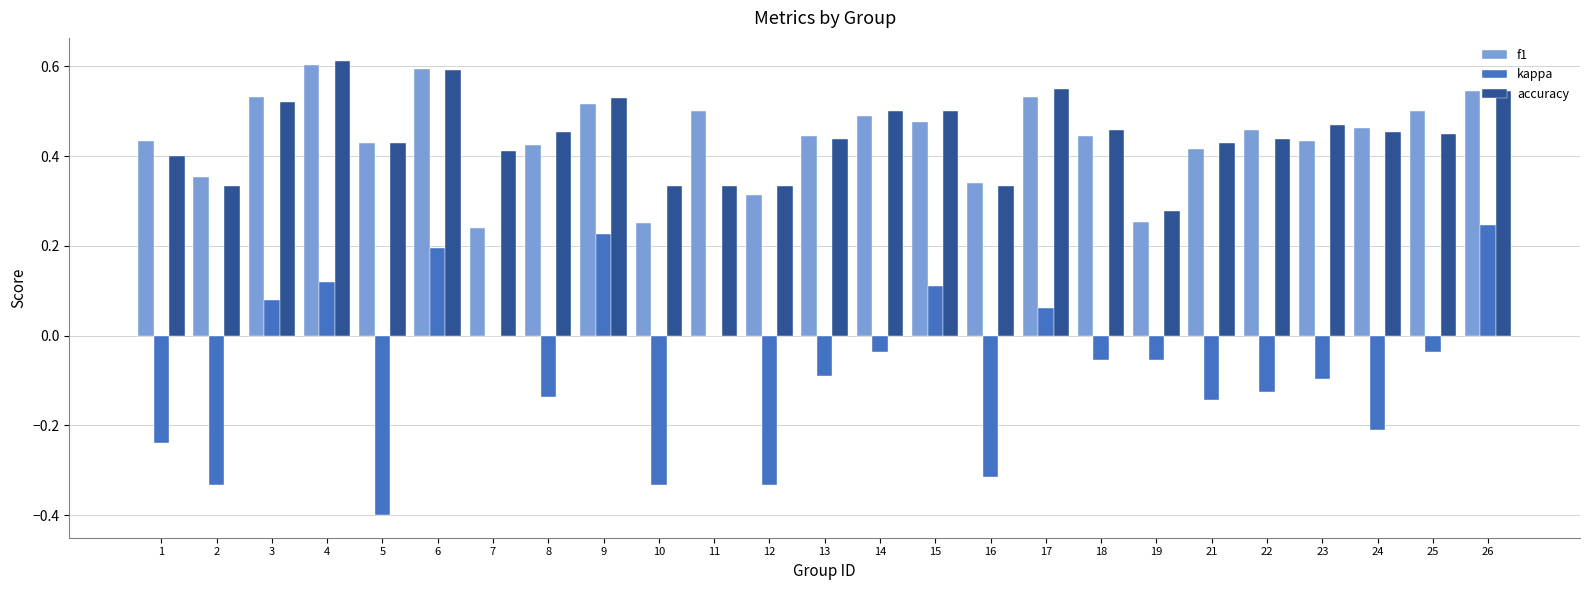

Does the chart contain stacked bars?

No